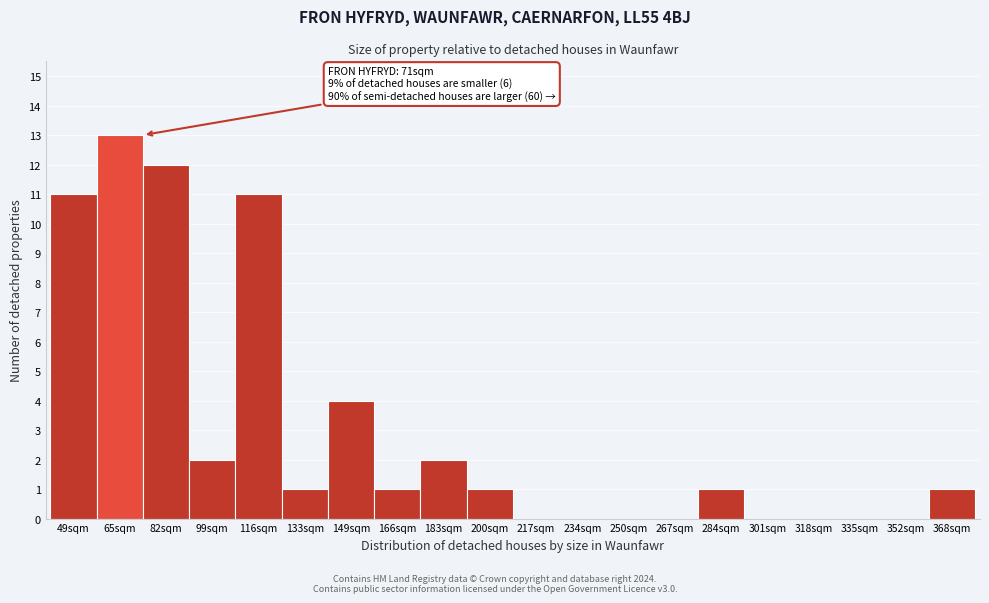

Reading right to left, extract all data points from this chart.

368sqm=1	352sqm=0	335sqm=0	318sqm=0	301sqm=0	284sqm=1	267sqm=0	250sqm=0	234sqm=0	217sqm=0	200sqm=1	183sqm=2	166sqm=1	149sqm=4	133sqm=1	116sqm=11	99sqm=2	82sqm=12	65sqm=13	49sqm=11